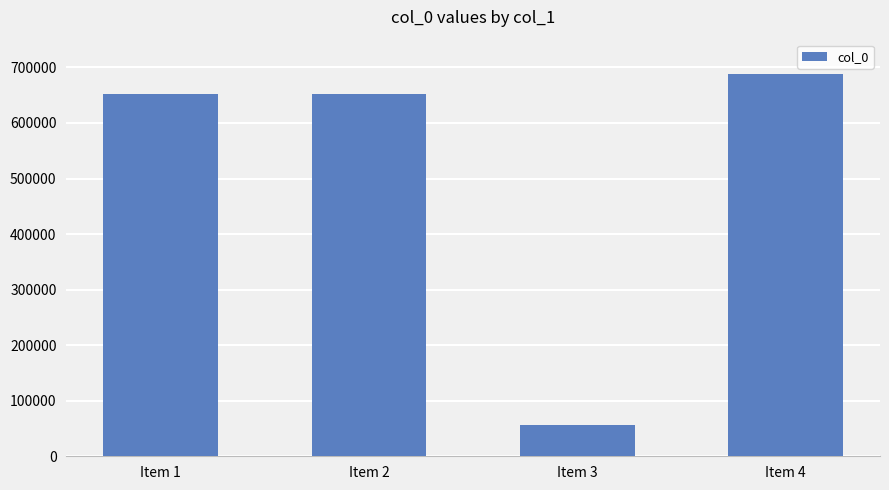

The value at Item 3 is 55799. True or false?

True